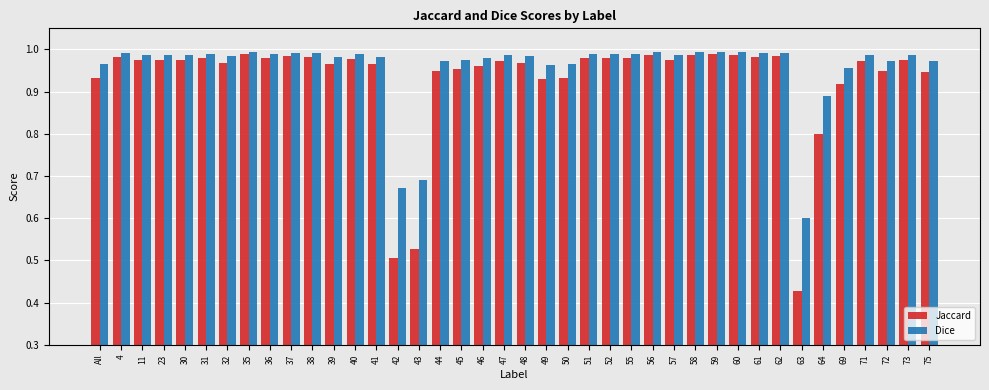

What is the sum of all Dice values?

38.3